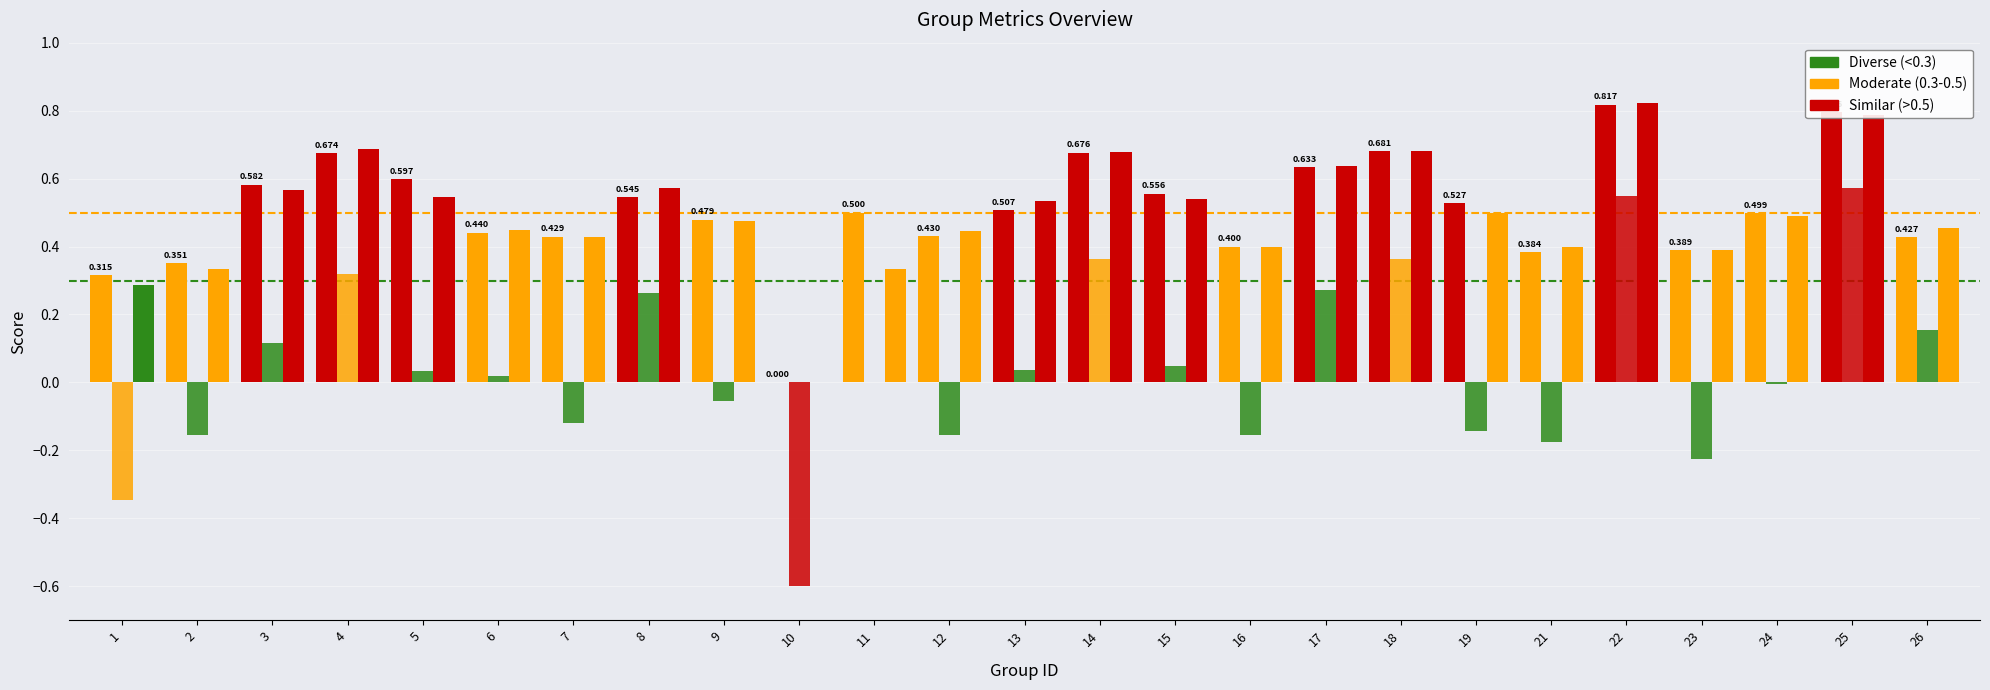

What is the approximate value of accuracy at 22?

0.8